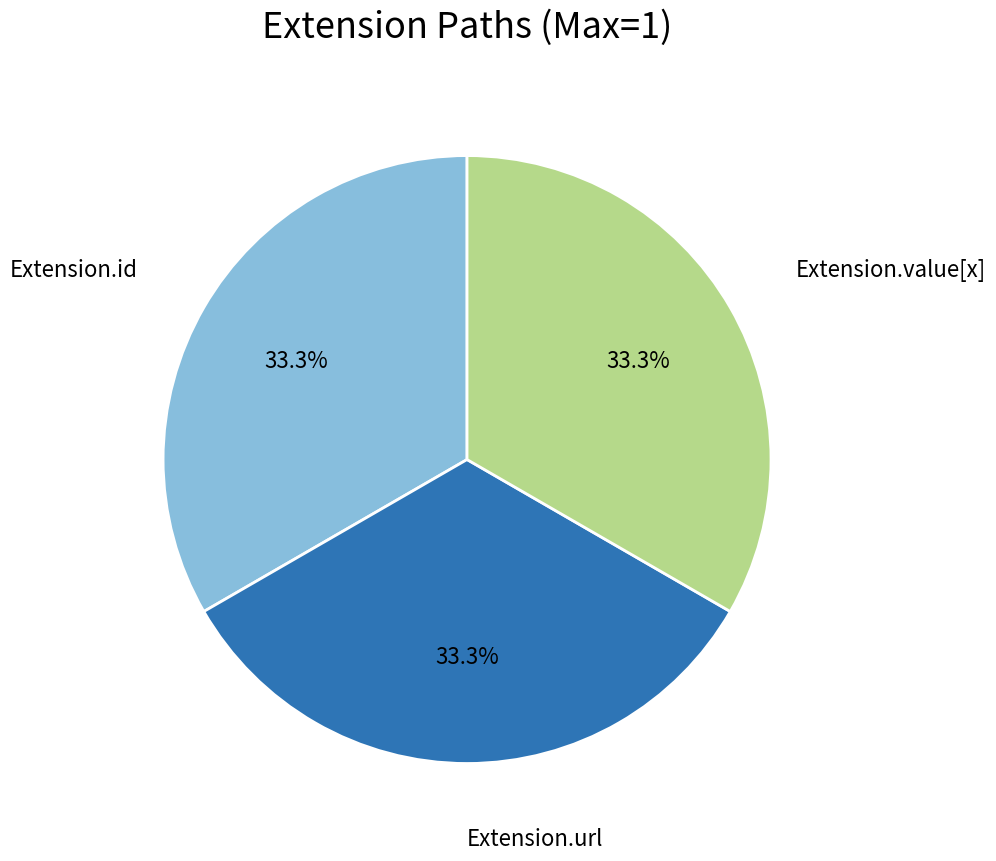

What is the ratio of the value at Extension.value[x] to the value at Extension.url?

1.0